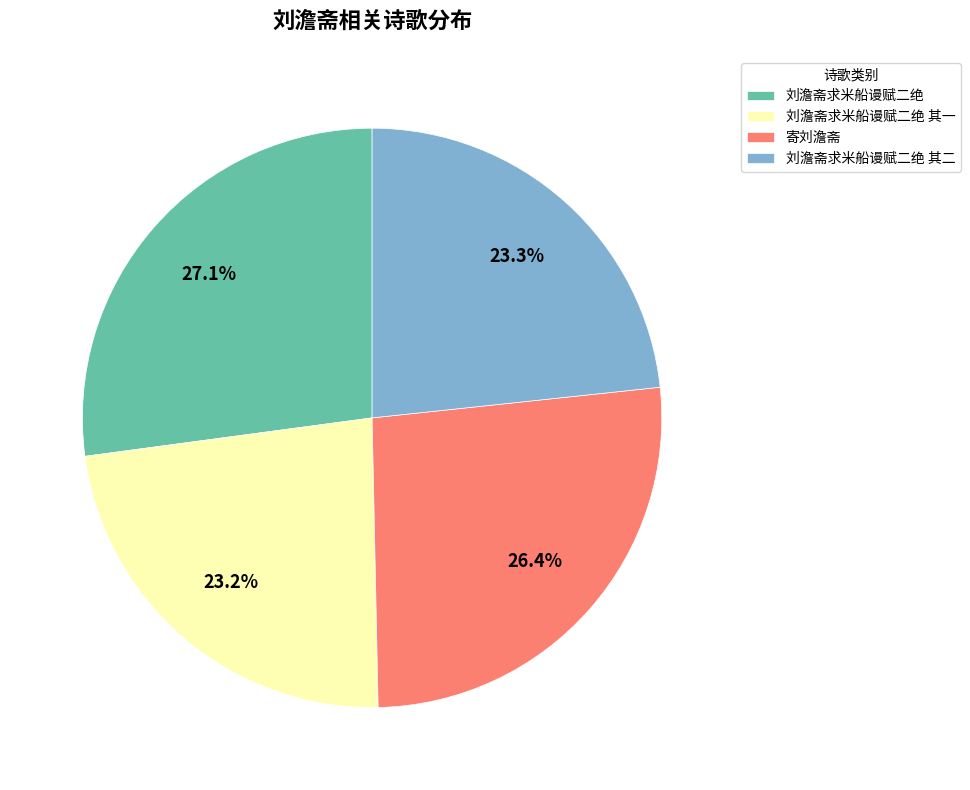

What is the largest slice in the pie chart?

刘澹斋求米船谩赋二绝